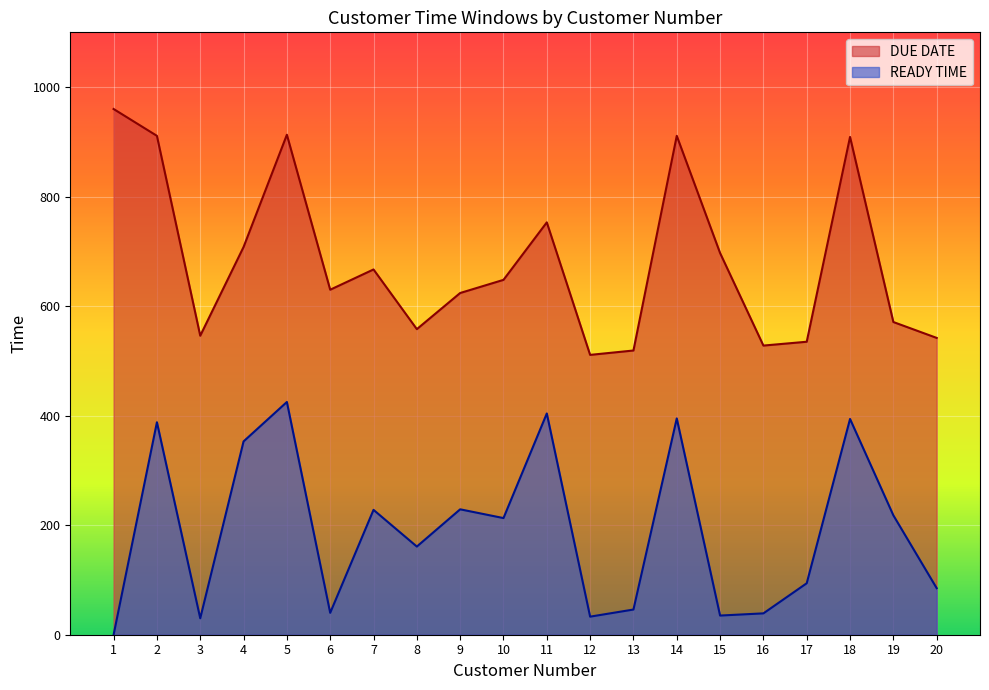

Count the number of categories in the chart.

20